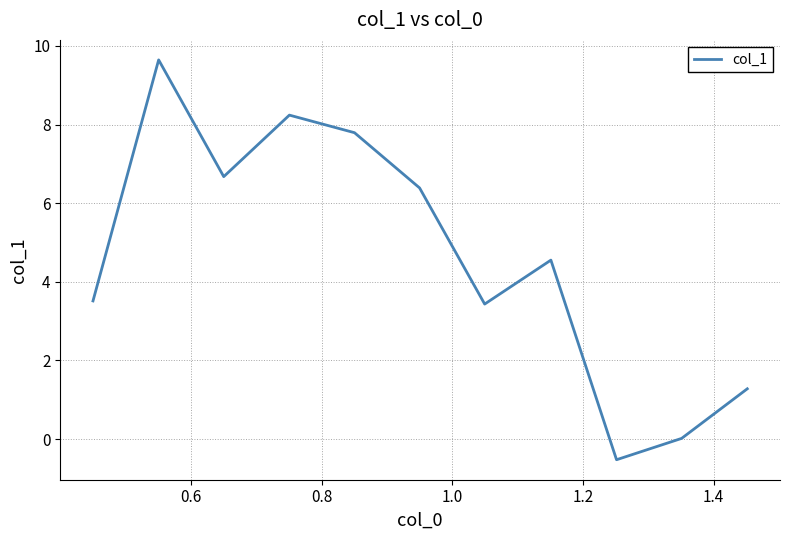

How many values are below 4?

5